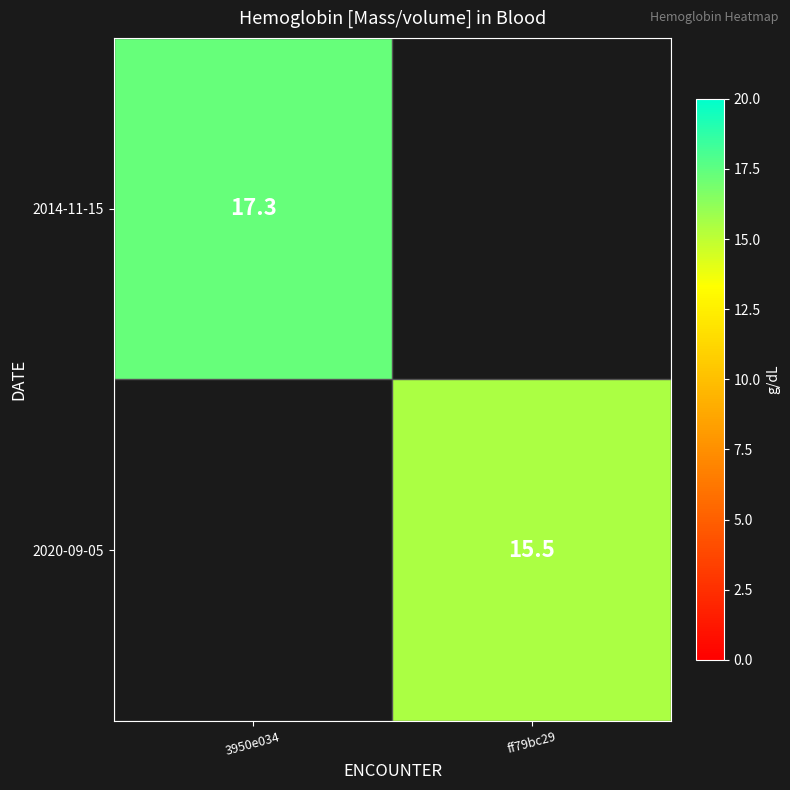

True or false: 2014-11-15 has a value of 23.6 at 3950e034.

False